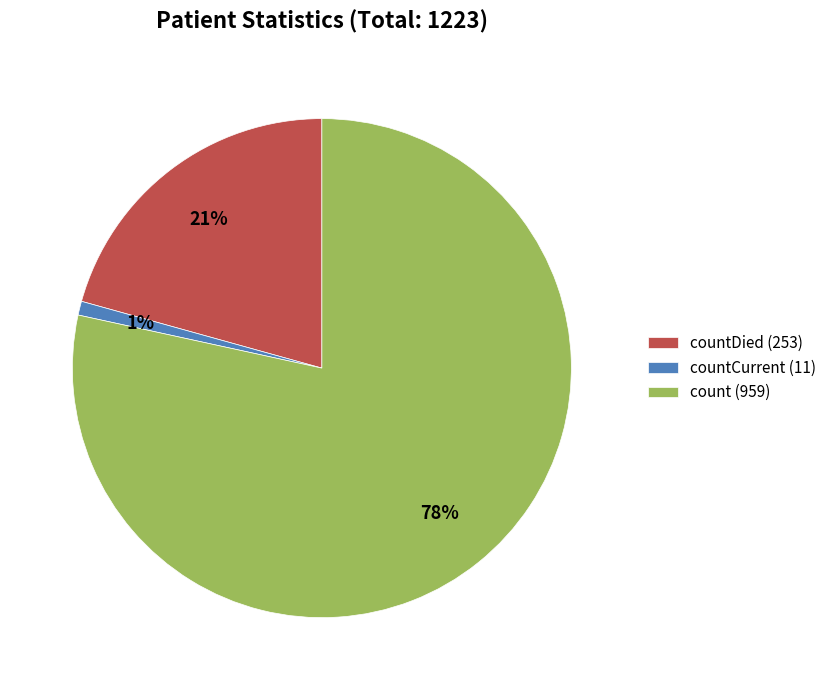

Is there any slice that represents more than half of the pie?

Yes